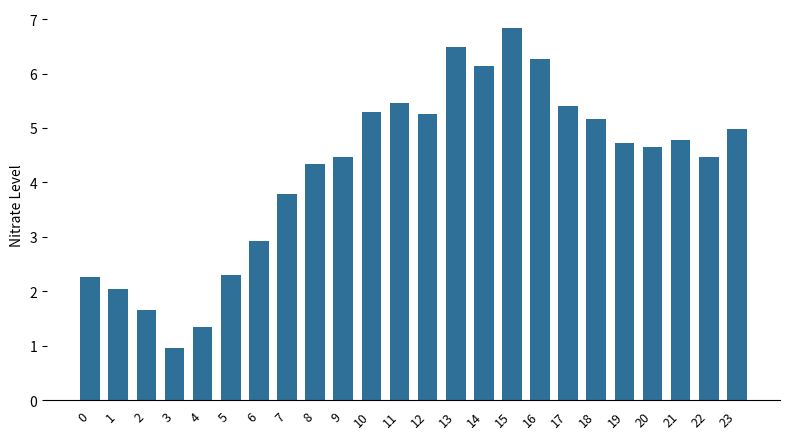

How many bars are there in total?

24